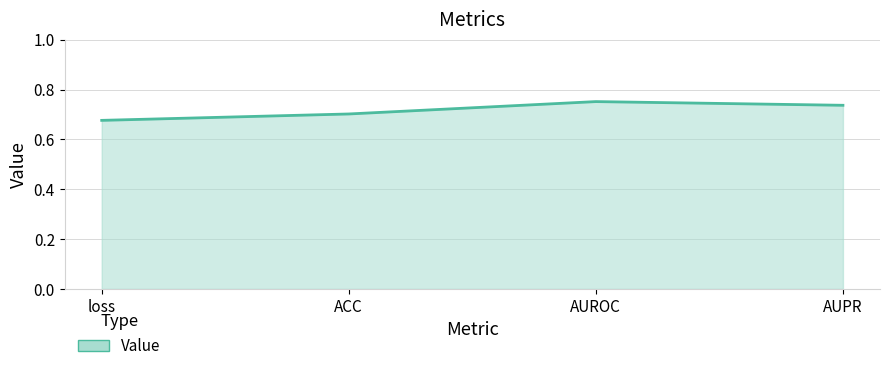

Which label corresponds to the smallest value in the chart?

loss